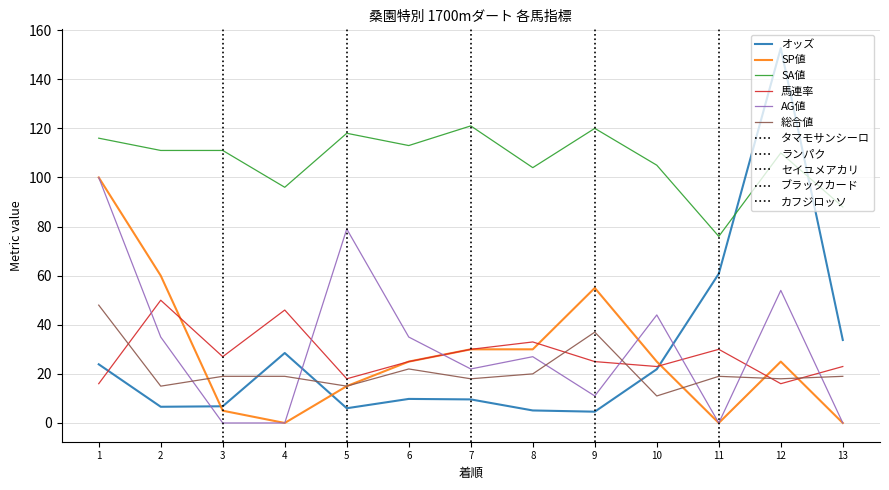

True or false: 総合値 and SA値 intersect in this chart.

False